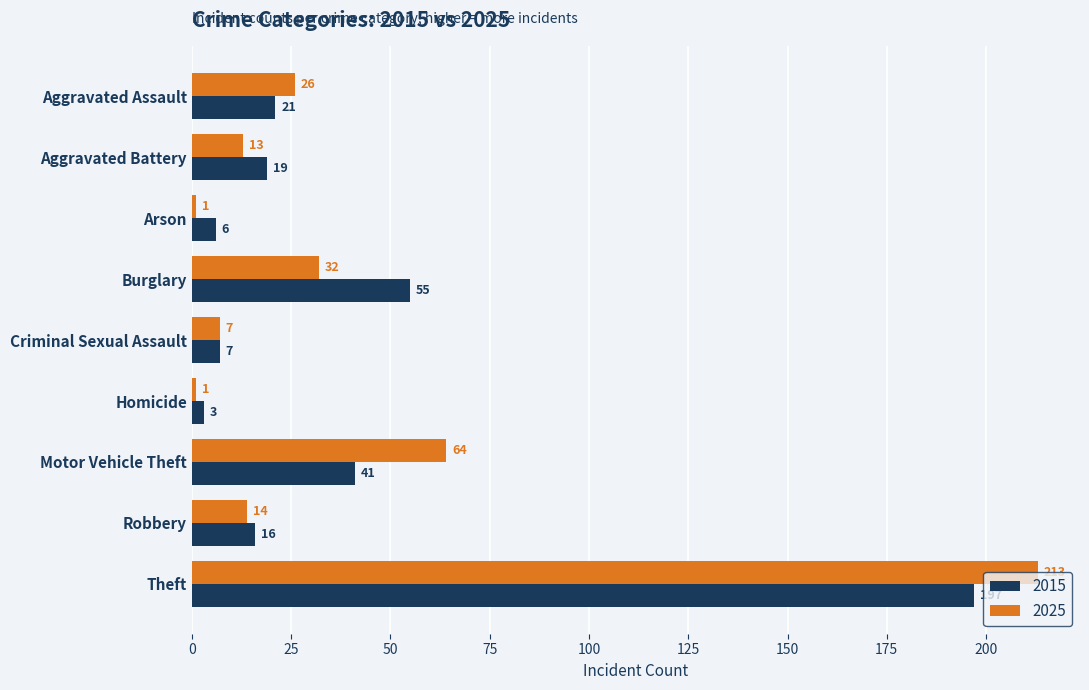

What is the average value of the 2015 series?

41